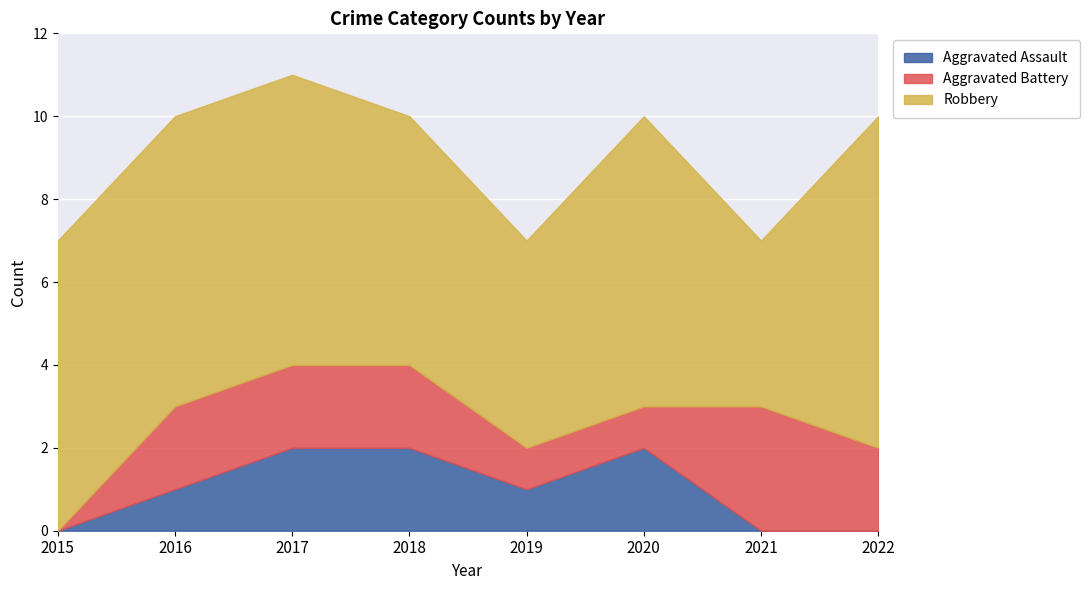

Reading left to right, what are all the values shown in this chart?

Aggravated Assault: 2015=0	2016=1	2017=2	2018=2	2019=1	2020=2	2021=0	2022=0
Aggravated Battery: 2015=0	2016=2	2017=2	2018=2	2019=1	2020=1	2021=3	2022=2
Robbery: 2015=7	2016=7	2017=7	2018=6	2019=5	2020=7	2021=4	2022=8